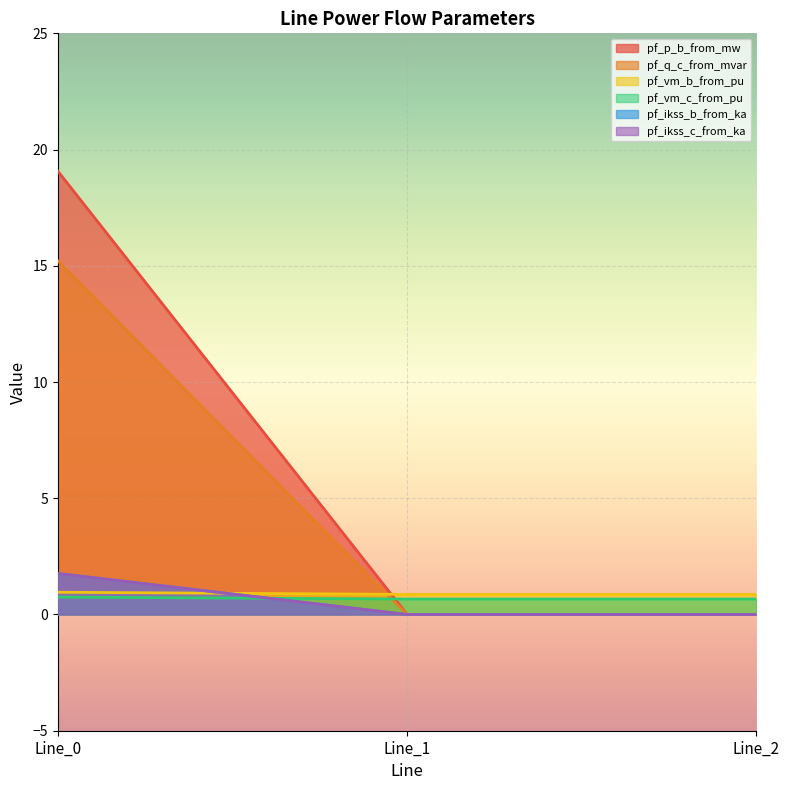

What is the spread (max minus min) of values at Line_0?

18.3